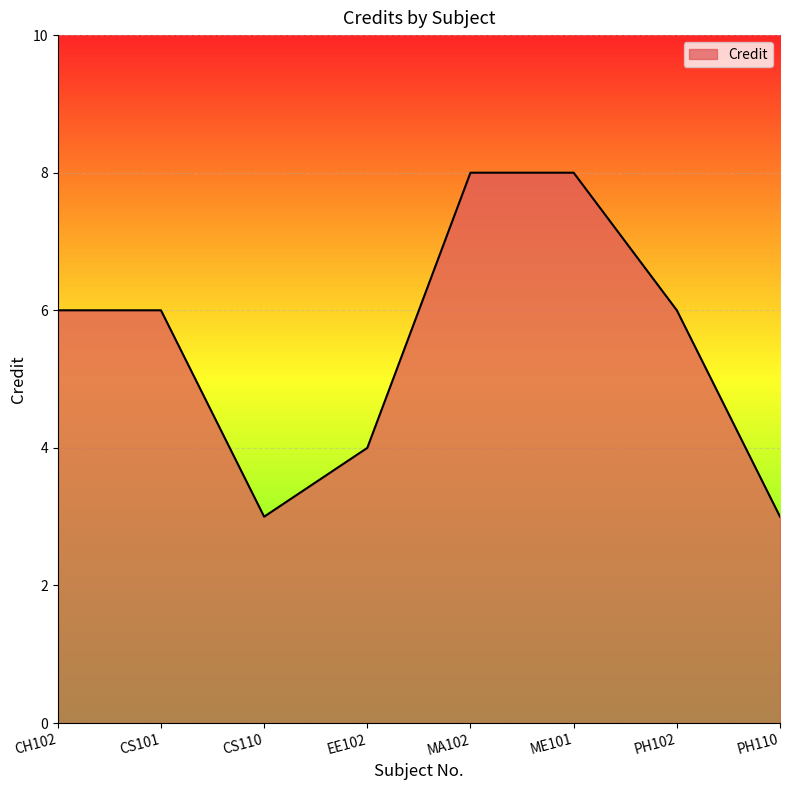

Count the number of data series in this chart.

1